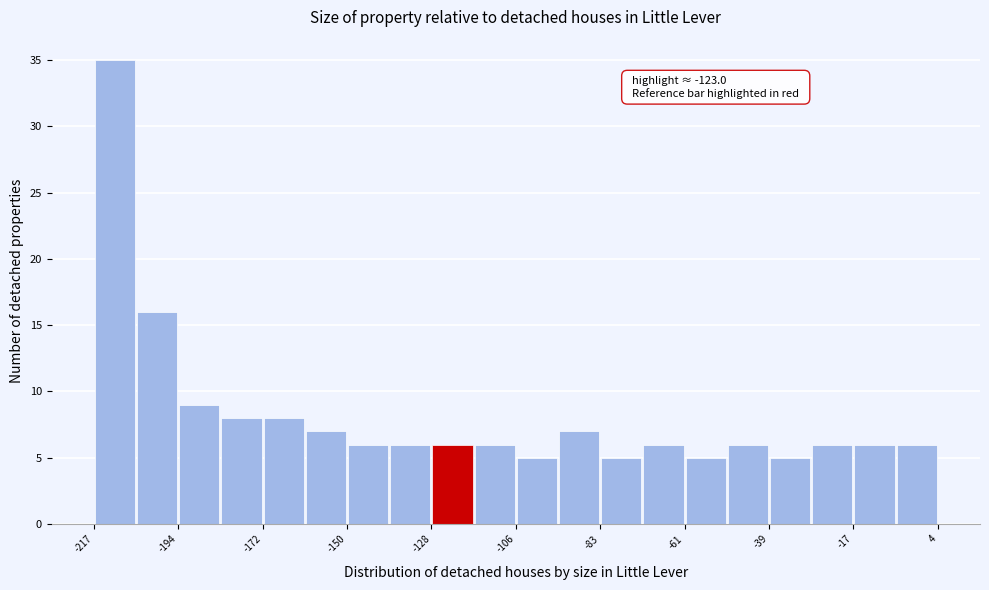

Around what value on the x-axis is the tallest bar? Give the approximate position of its centre, as read against the axis.

-210